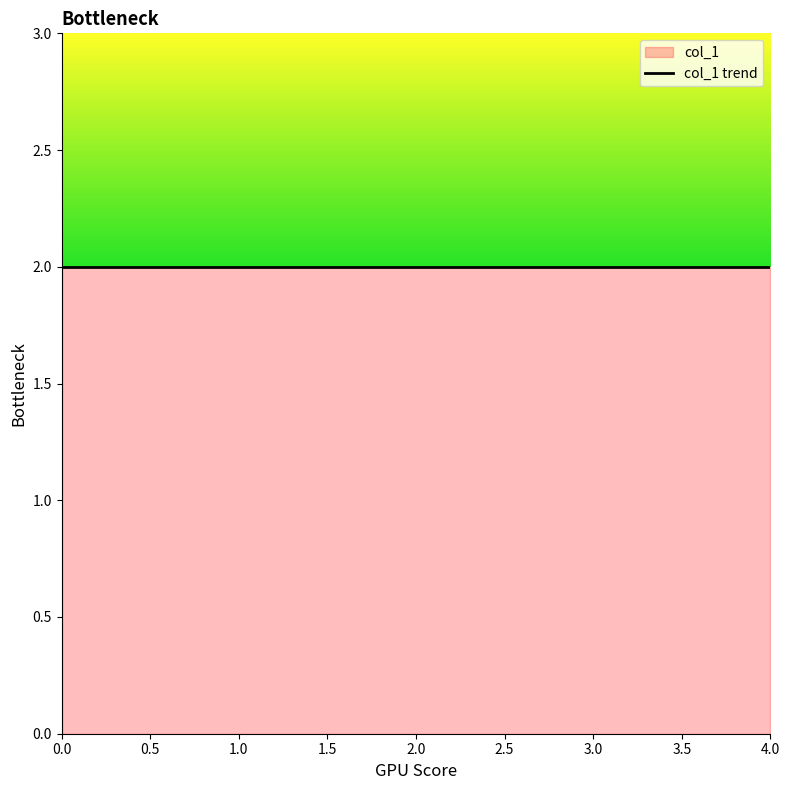

True or false: the data shows 4 at 3.

False